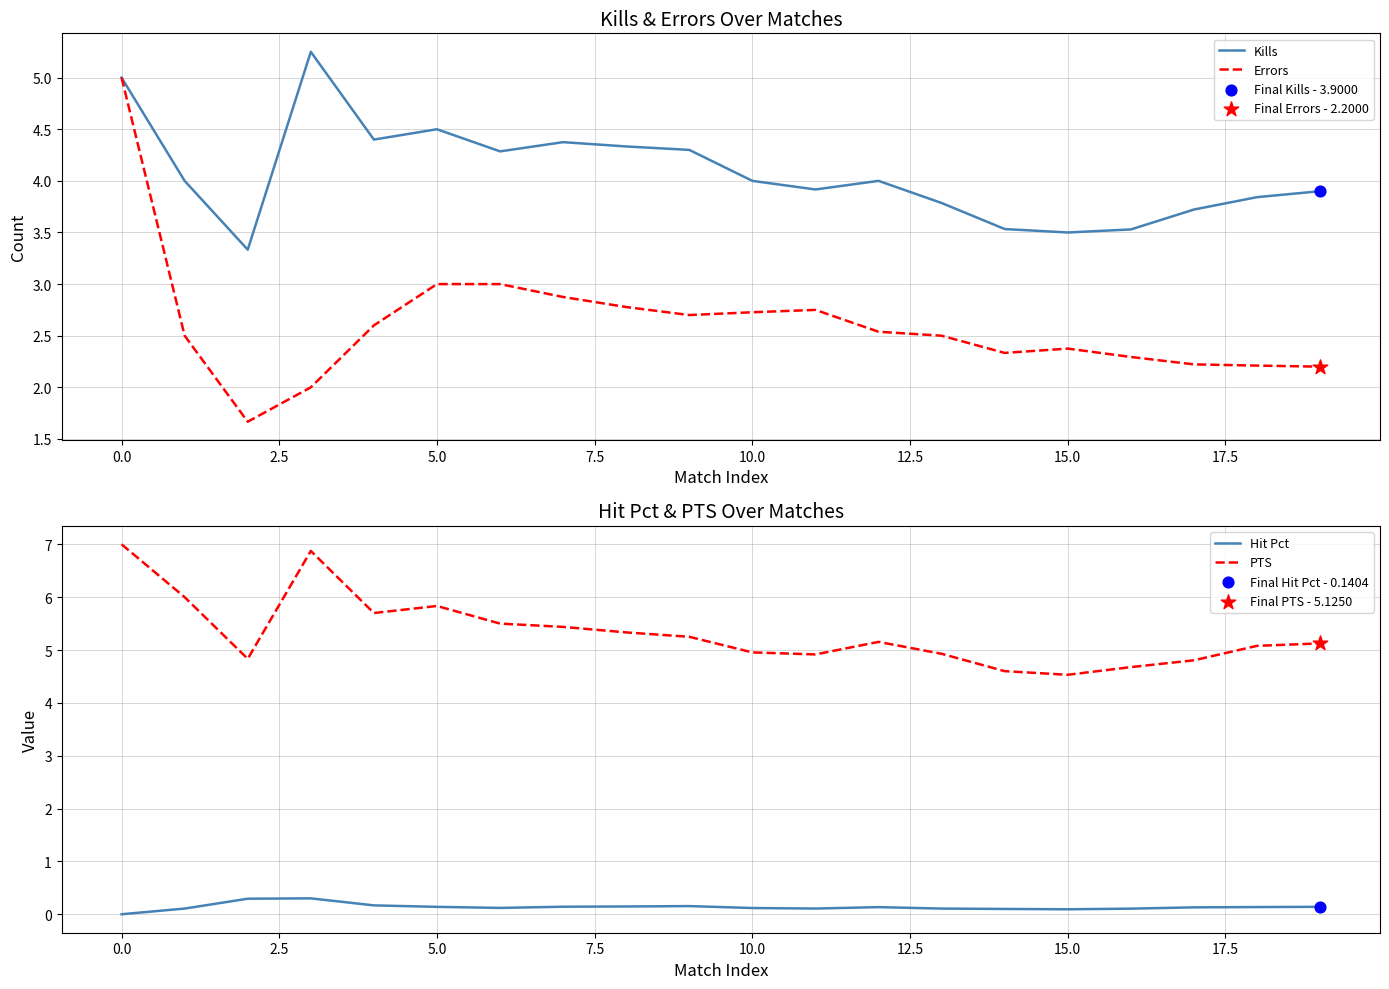

At how many categories does at least one series exceed 4?

20